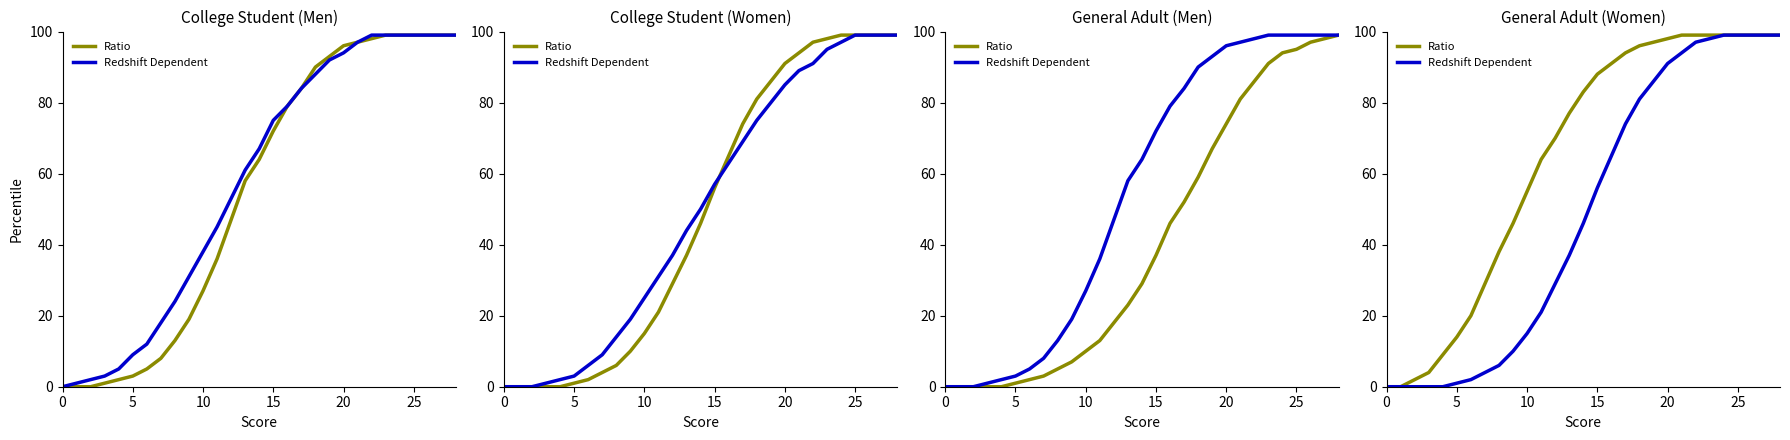

List the series in order of their overall mean, highest first.

Ratio, Redshift Dependent